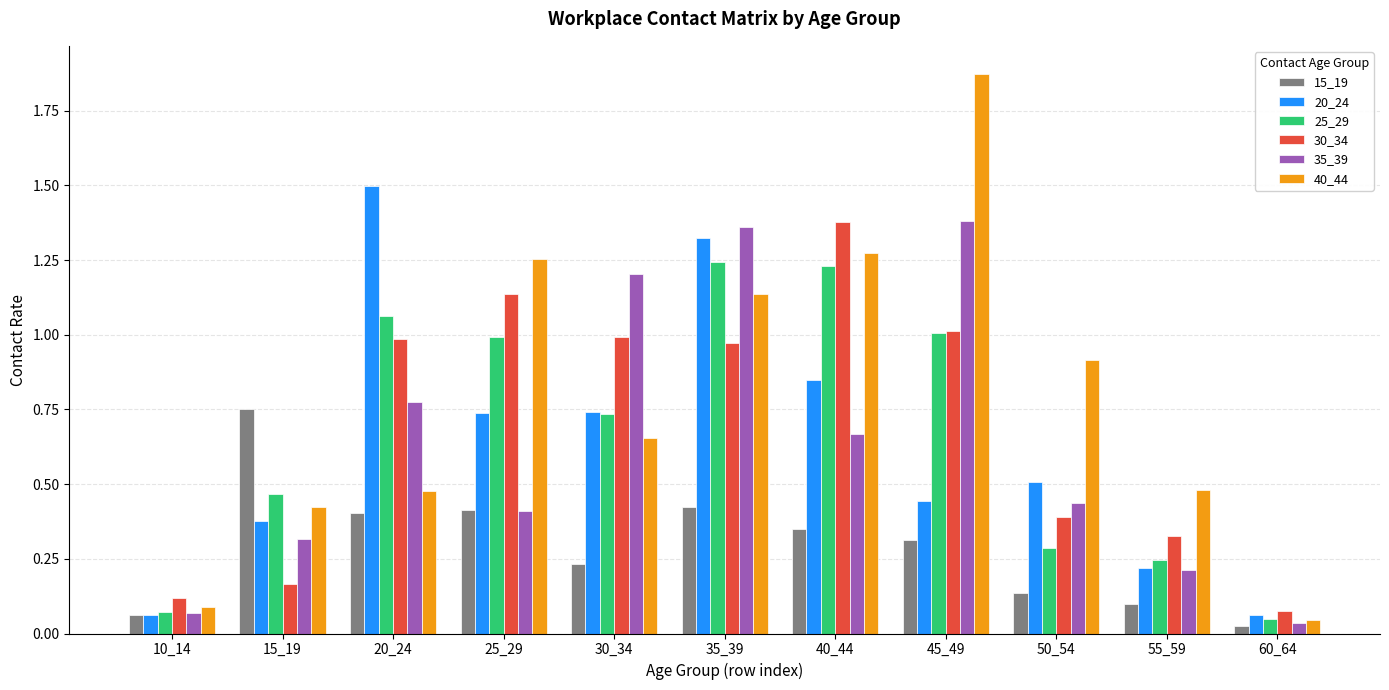

True or false: 40_44 has a value of 0.7 at 55_59.

False